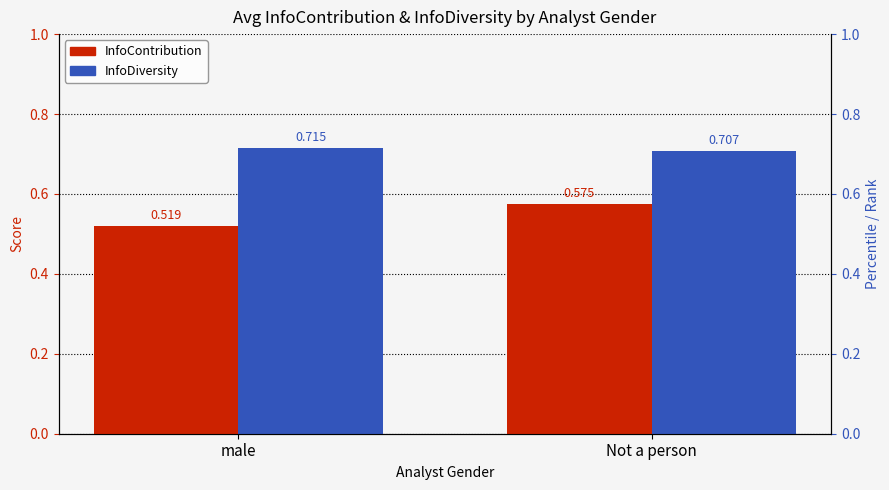

Where is InfoContribution nearest to the value 0?

male